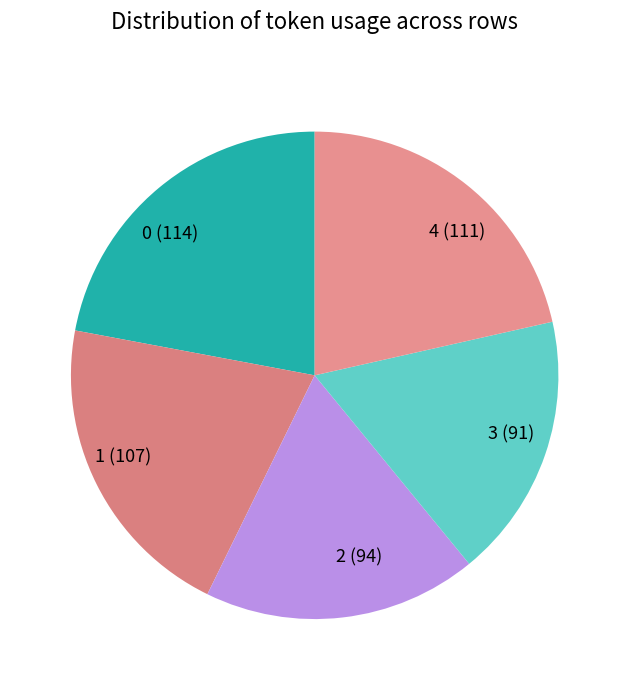

Rank the categories by value from lowest to highest.

3, 2, 1, 4, 0